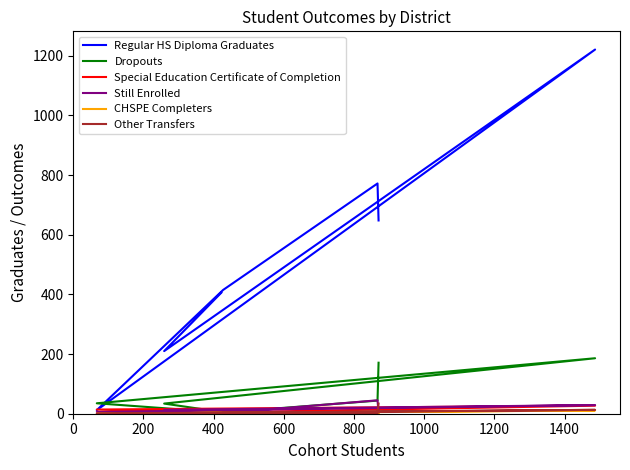

True or false: Special Education Certificate of Completion has more than 1 points higher than both neighbors.

False